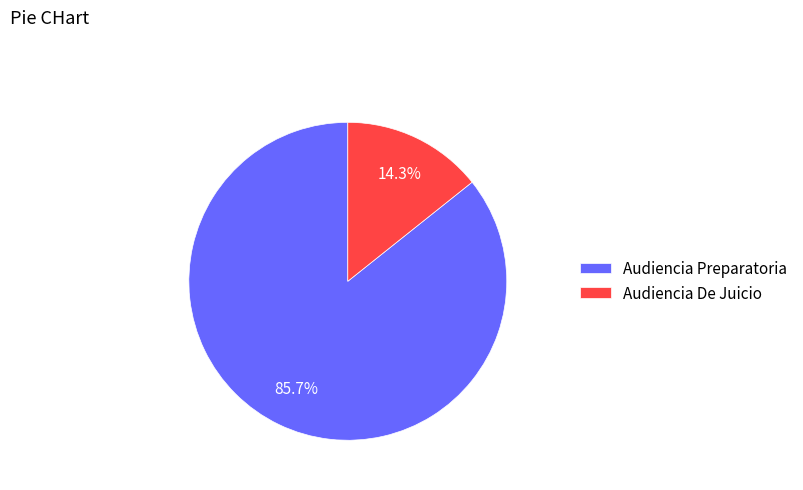

Count the number of slices in the pie.

2